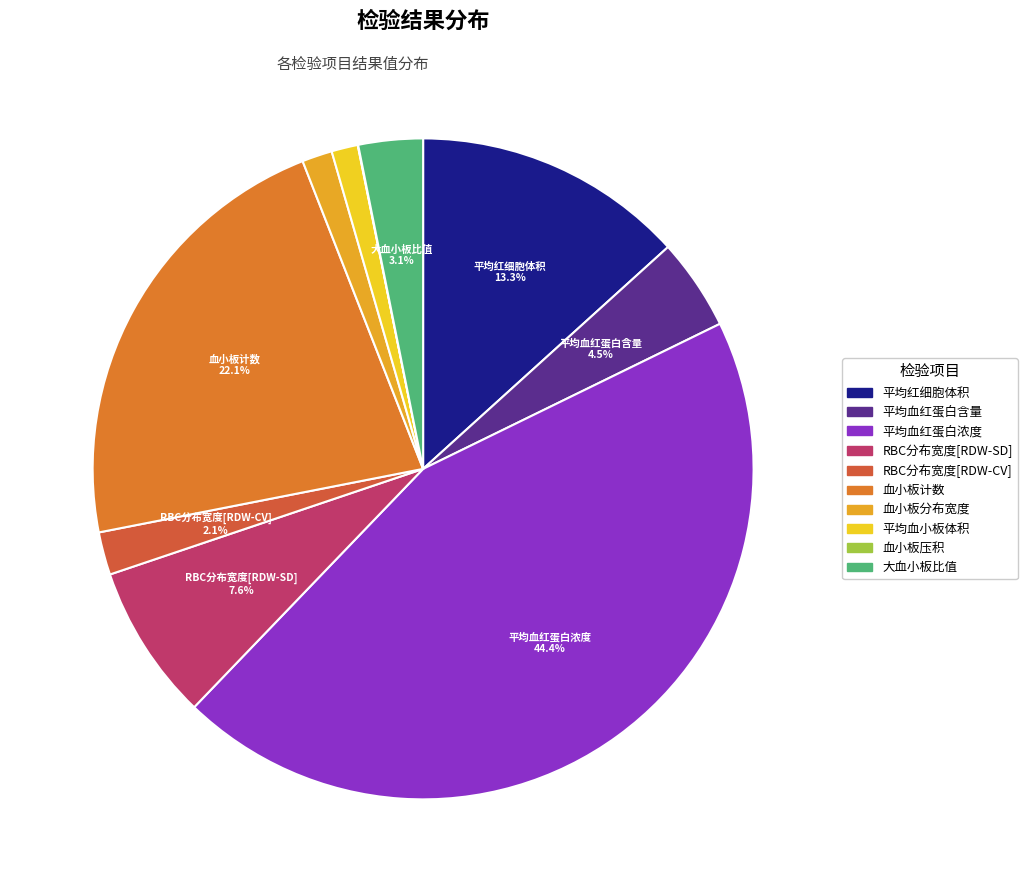

How many slices are in this pie chart?

10